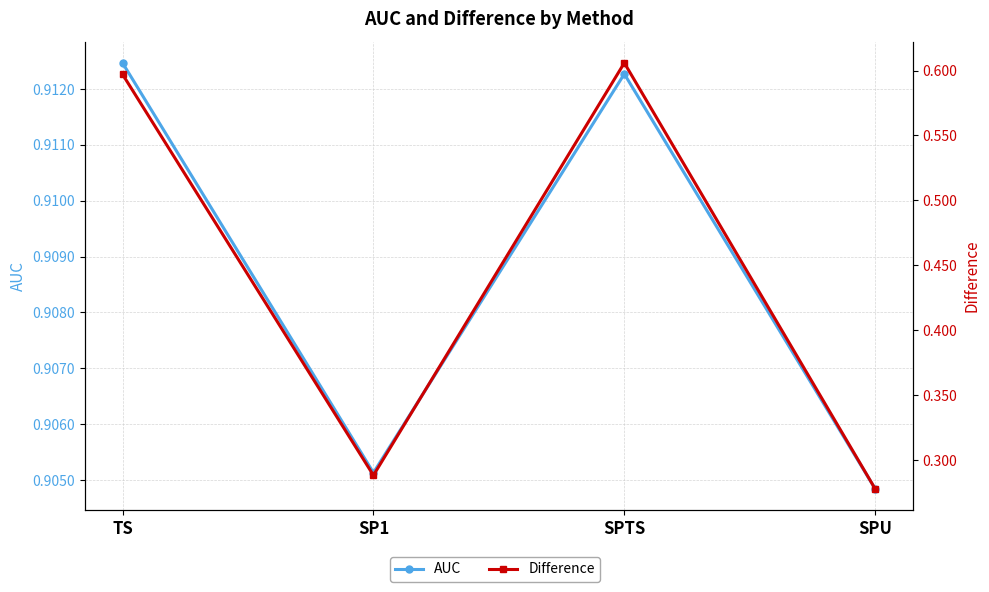

In Difference, how many points are higher than both neighbors (excluding endpoints)?

1